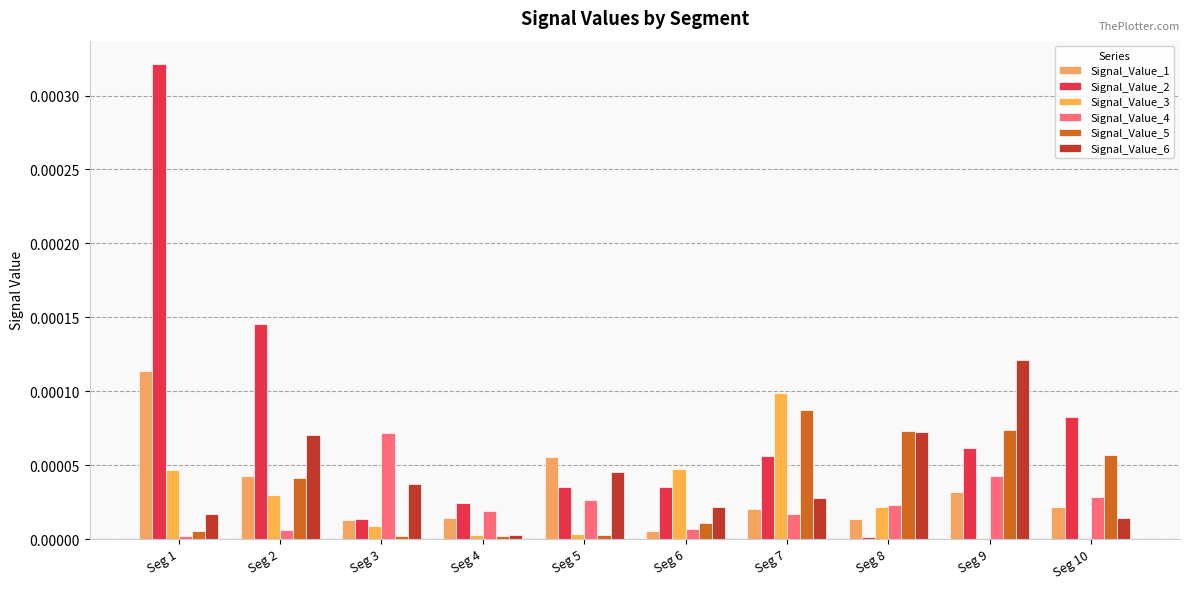

Where is Signal_Value_1 nearest to the value 0?

Seg 6